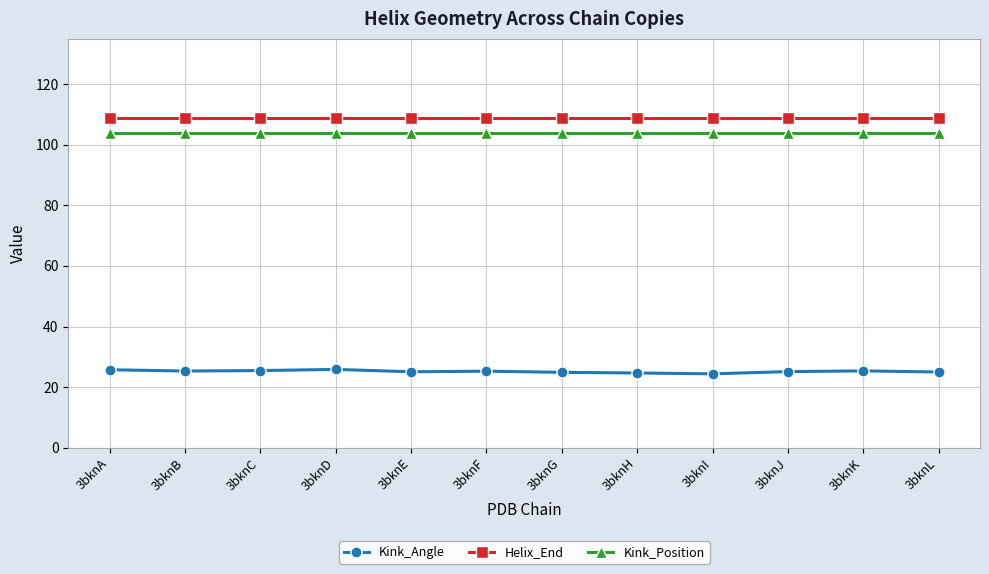

What is the maximum value for Kink_Position?

104.0